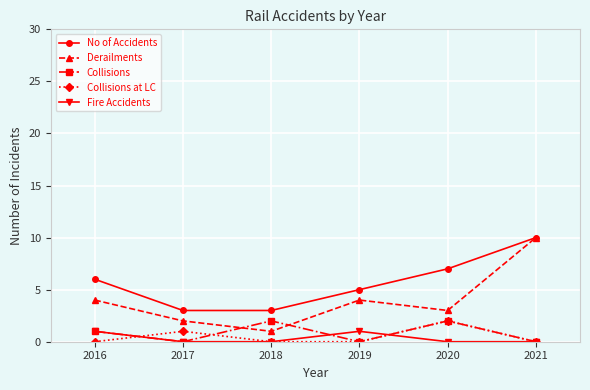

How many categories are shown in the chart?

6